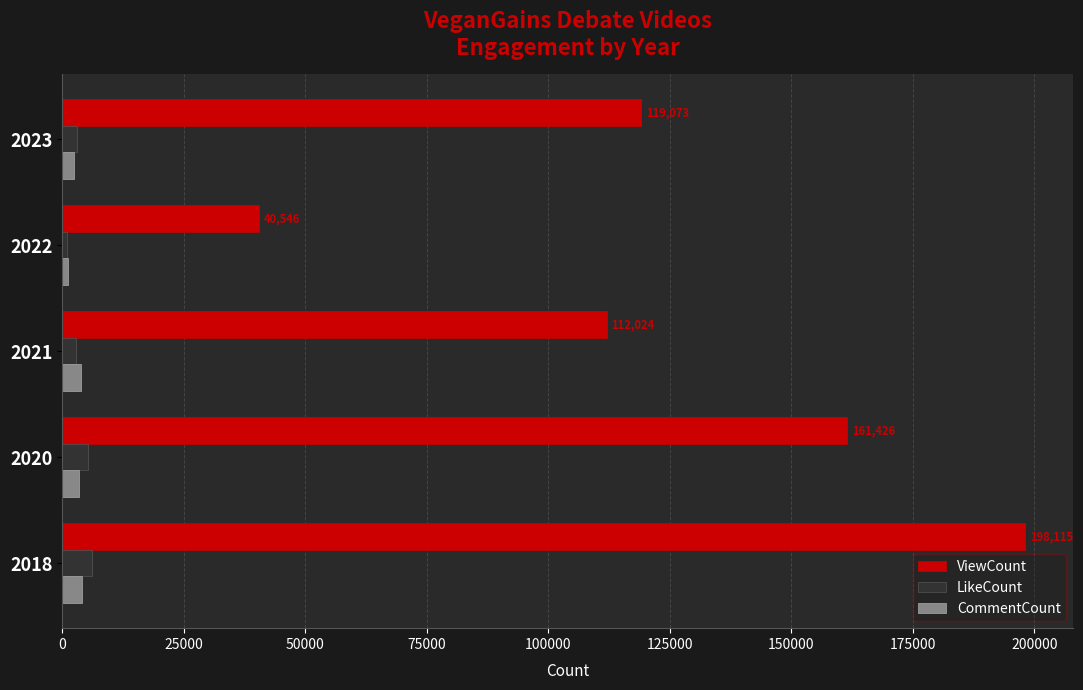

Which series has the largest range (max minus min)?

ViewCount